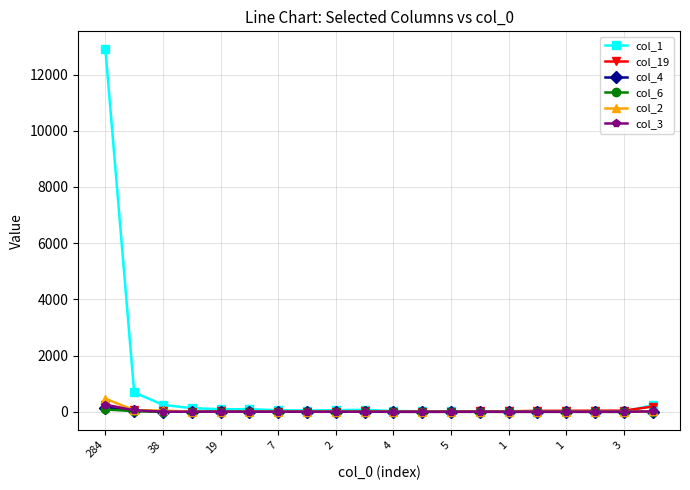

Which series has the largest total across all categories?

col_1